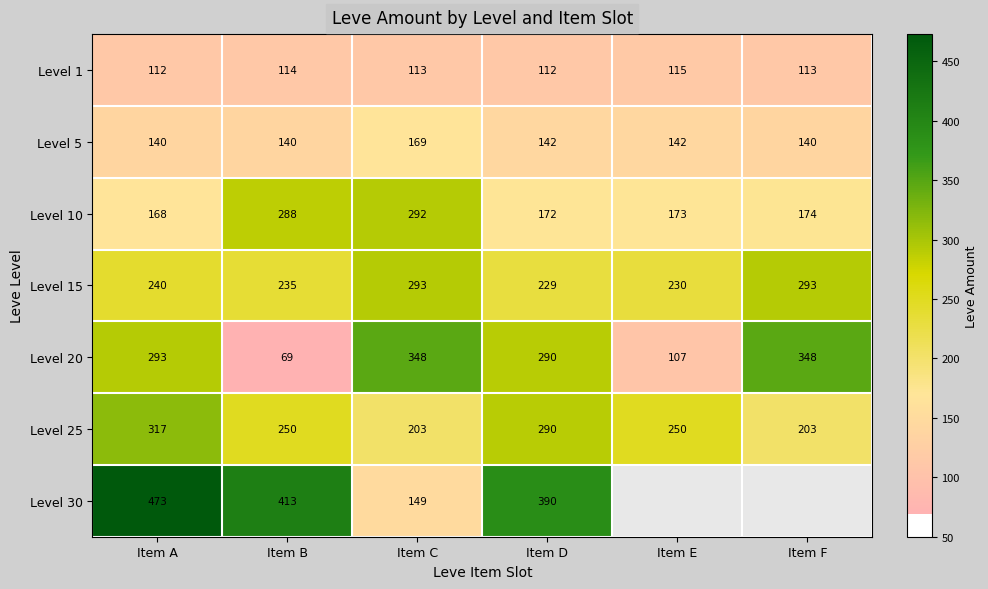

What is the average value of the Level 5 series?

146